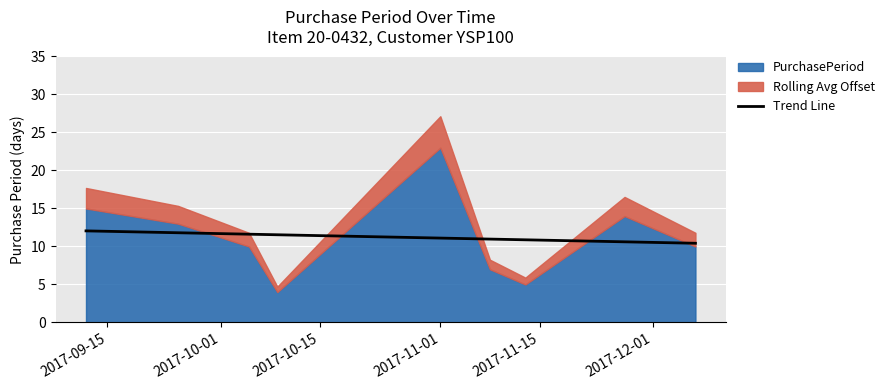

What is the value of the 9th point from the left?

10.4